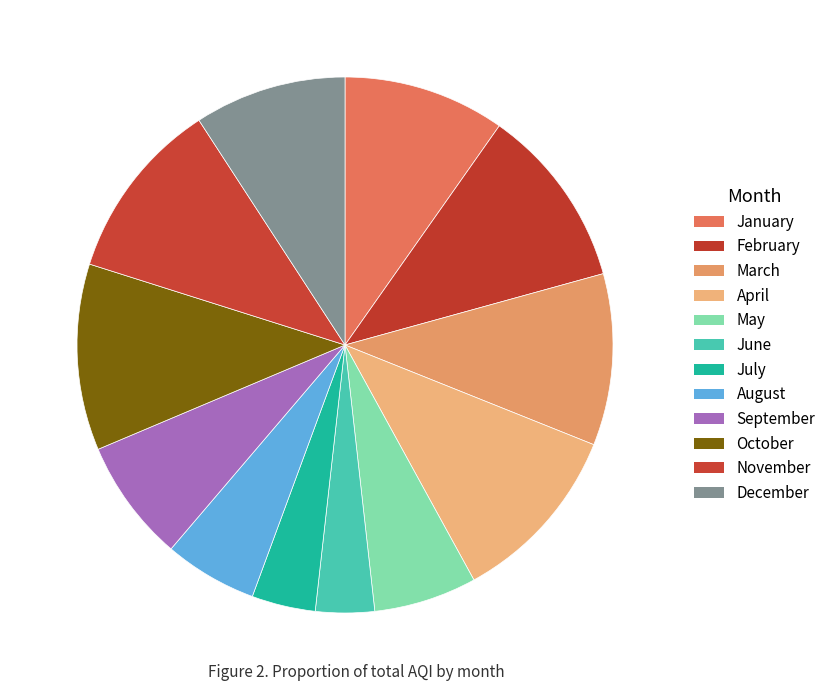

What percentage is the October slice, to the nearest percent?

11%